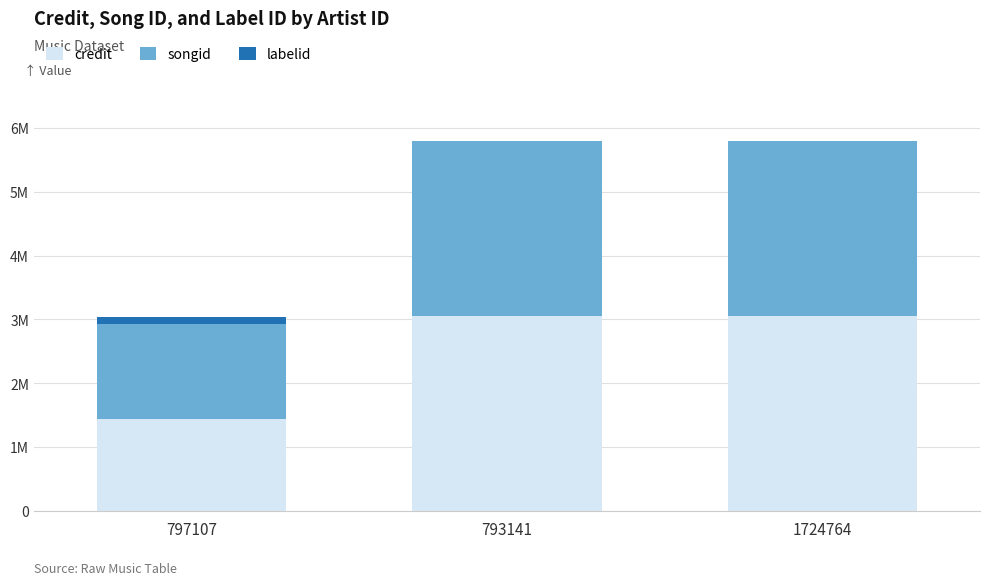

Rank the series by their maximum value, from lowest to highest.

labelid, songid, credit